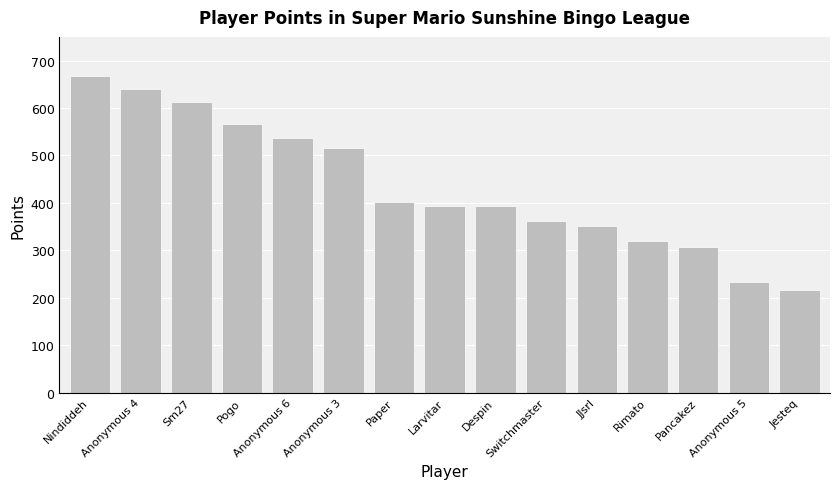

Read the value at Pogo, to the nearest 5.

565